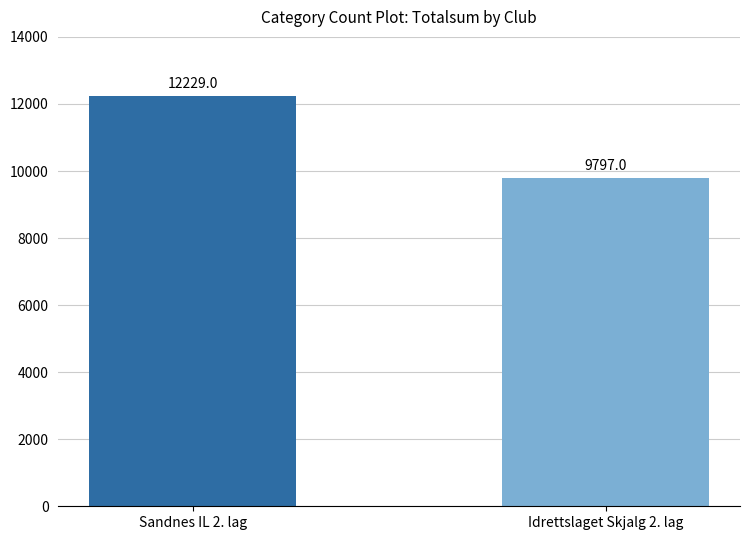

Is it true that the value at Idrettslaget Skjalg 2. lag is 9797?

True